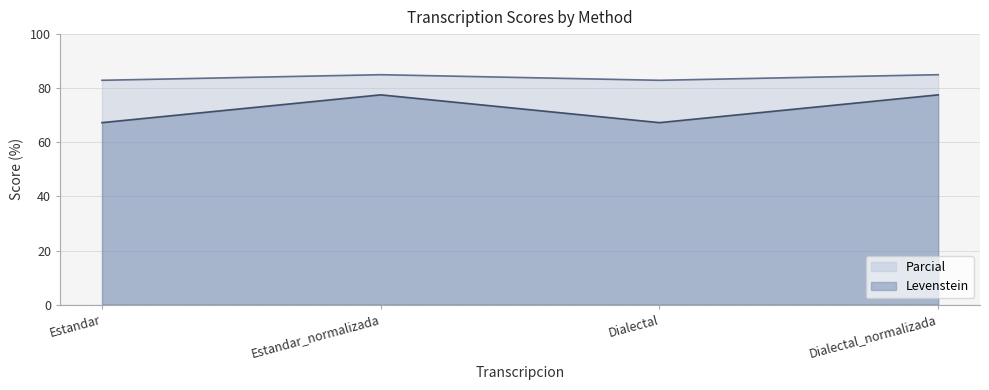

Which series has the largest range (max minus min)?

Levenstein